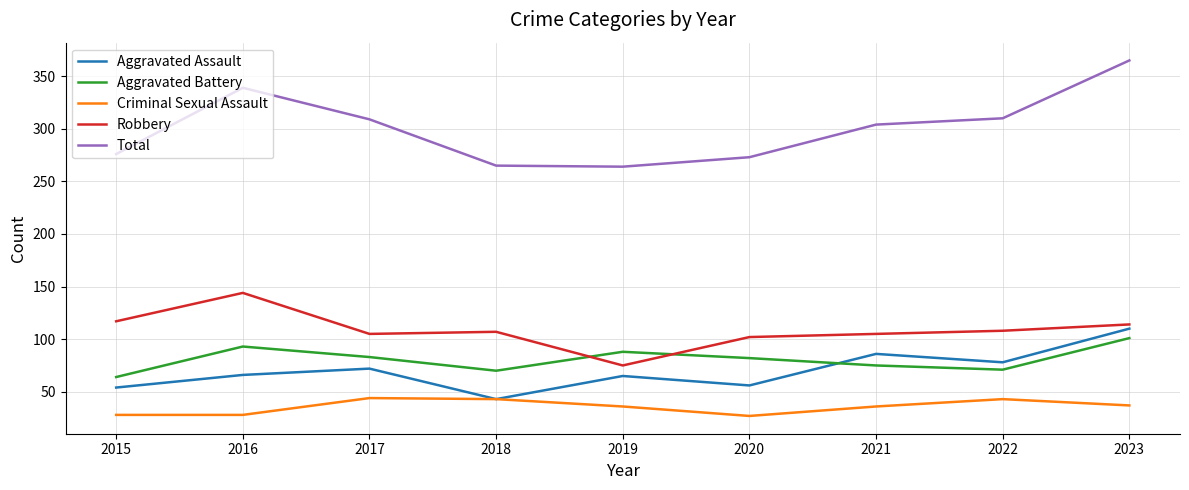

Is it true that Robbery equals 153 at 2020?

False